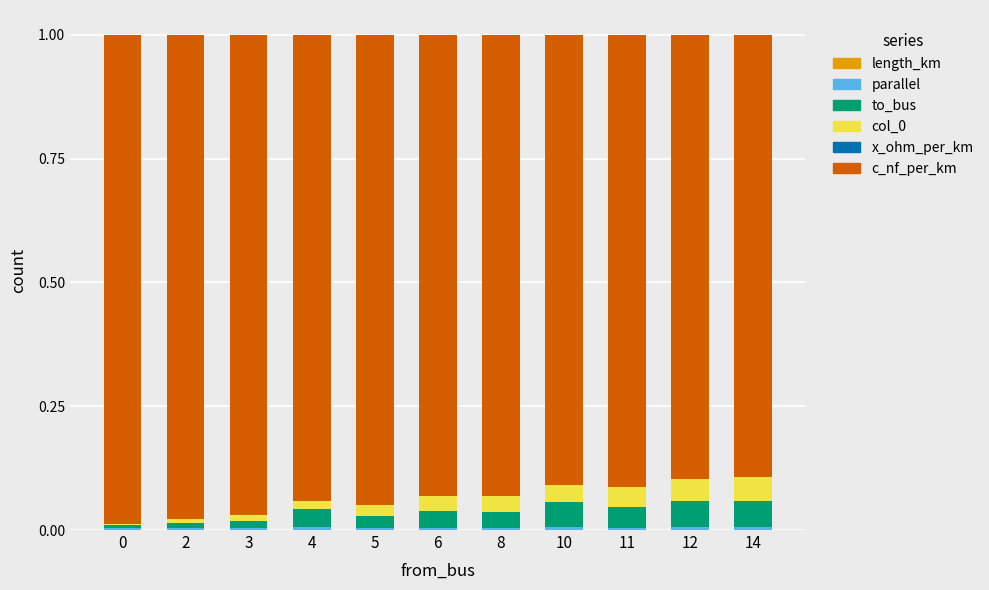

Which series has the largest total across all categories?

c_nf_per_km